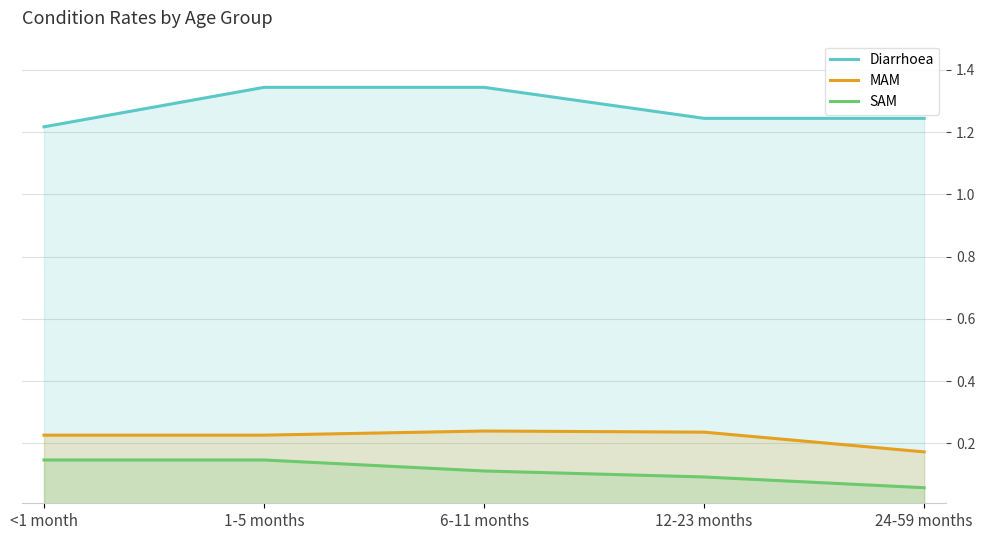

What are all the series names shown in the legend?

Diarrhoea, MAM, SAM